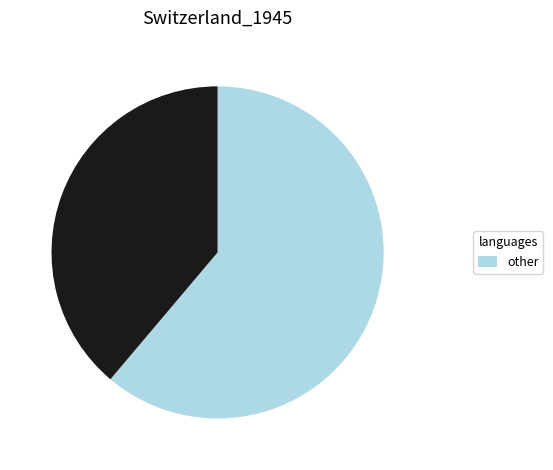

Is there any slice that represents more than half of the pie?

Yes